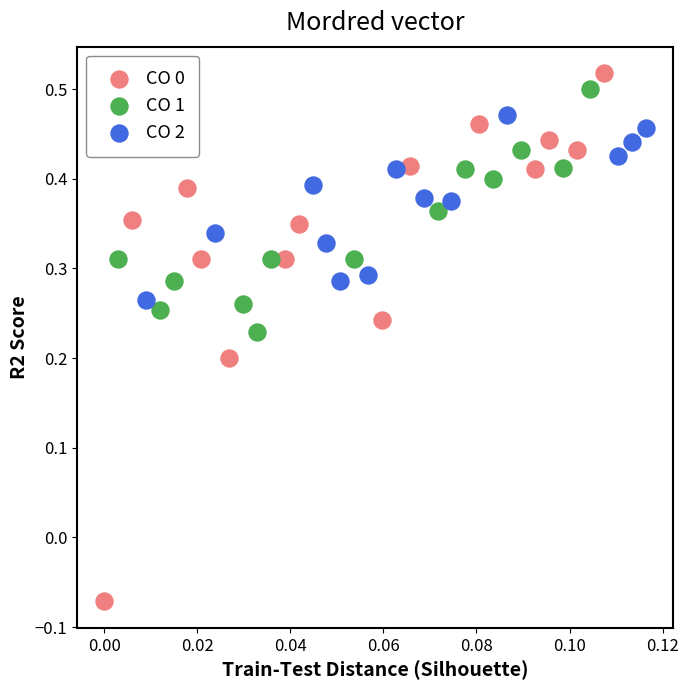

Which series reaches the maximum Y coordinate?

CO 0